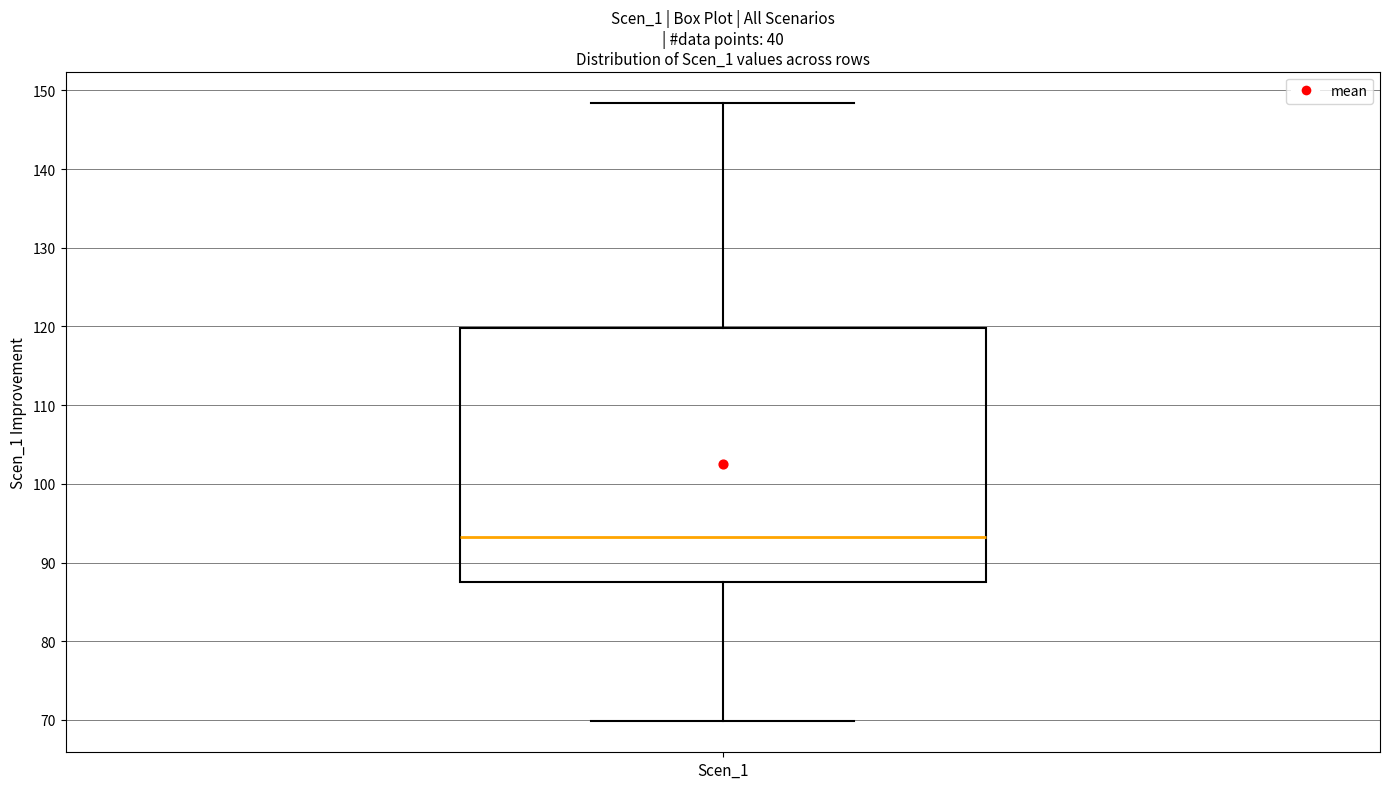

Transcribe this box plot: give where the median line is, the range the box spans, and where the two whiskers end, as read against the y-axis. The values are not printed on the chart, so give them approximately, as read against the axis.

median 93, box 88 to 120, whiskers 70 to 148